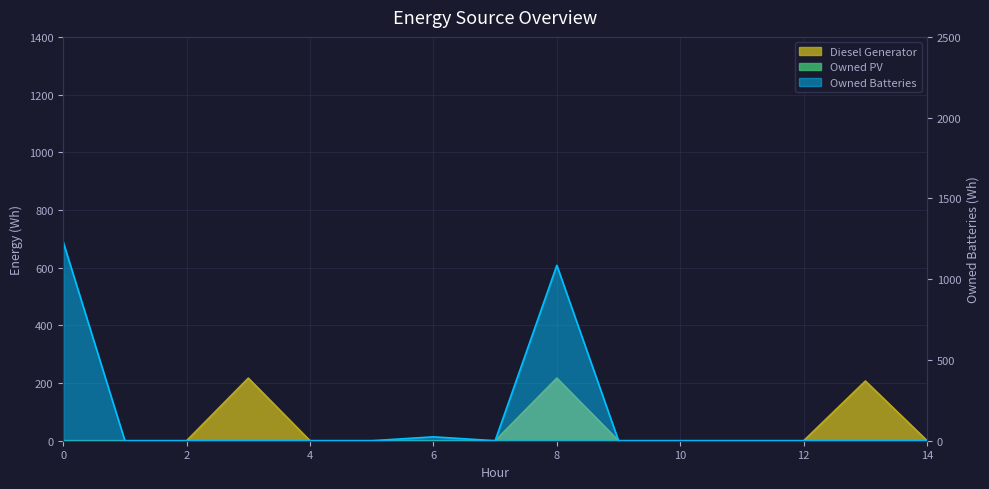

How many data points in Diesel Generator are above 0?

3